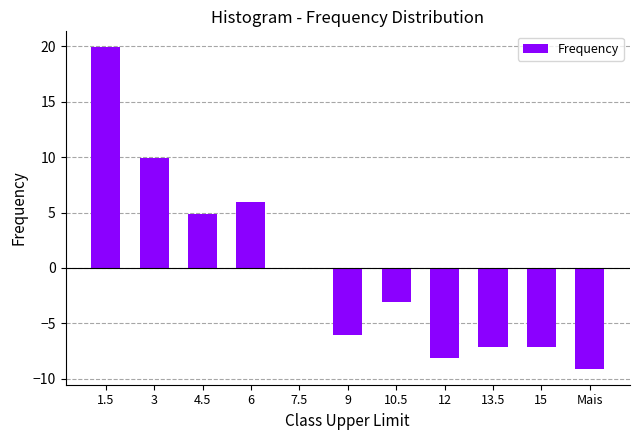

Reading right to left, transcribe all the data shown in this chart.

Mais=-9.1	15=-7.1	13.5=-7.1	12=-8.1	10.5=-3.1	9=-6.1	7.5=-0.1	6=5.9	4.5=4.9	3=9.9	1.5=19.9